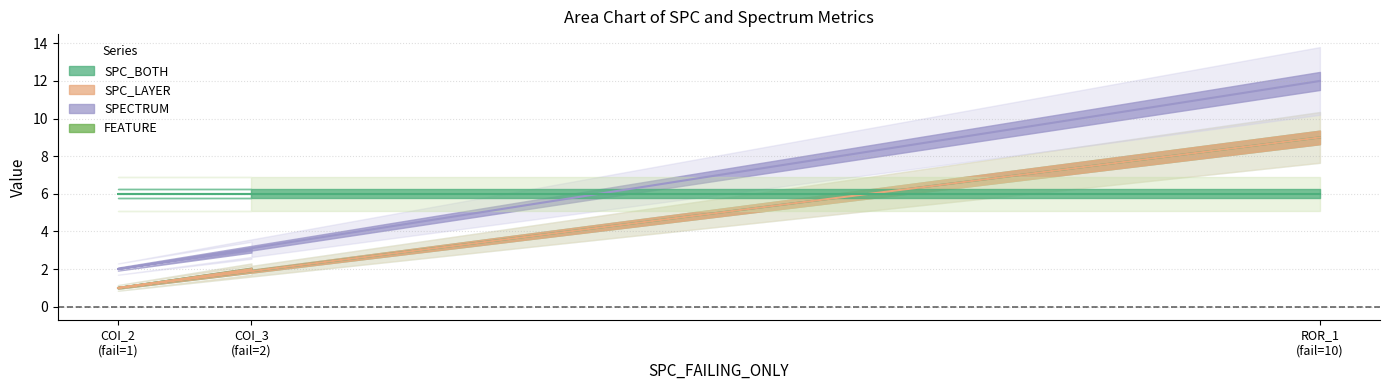

List the labels in order of SPC_LAYER value, smallest first.

COI_2 (fail=1), COI_3 (fail=2), ROR_1 (fail=10)